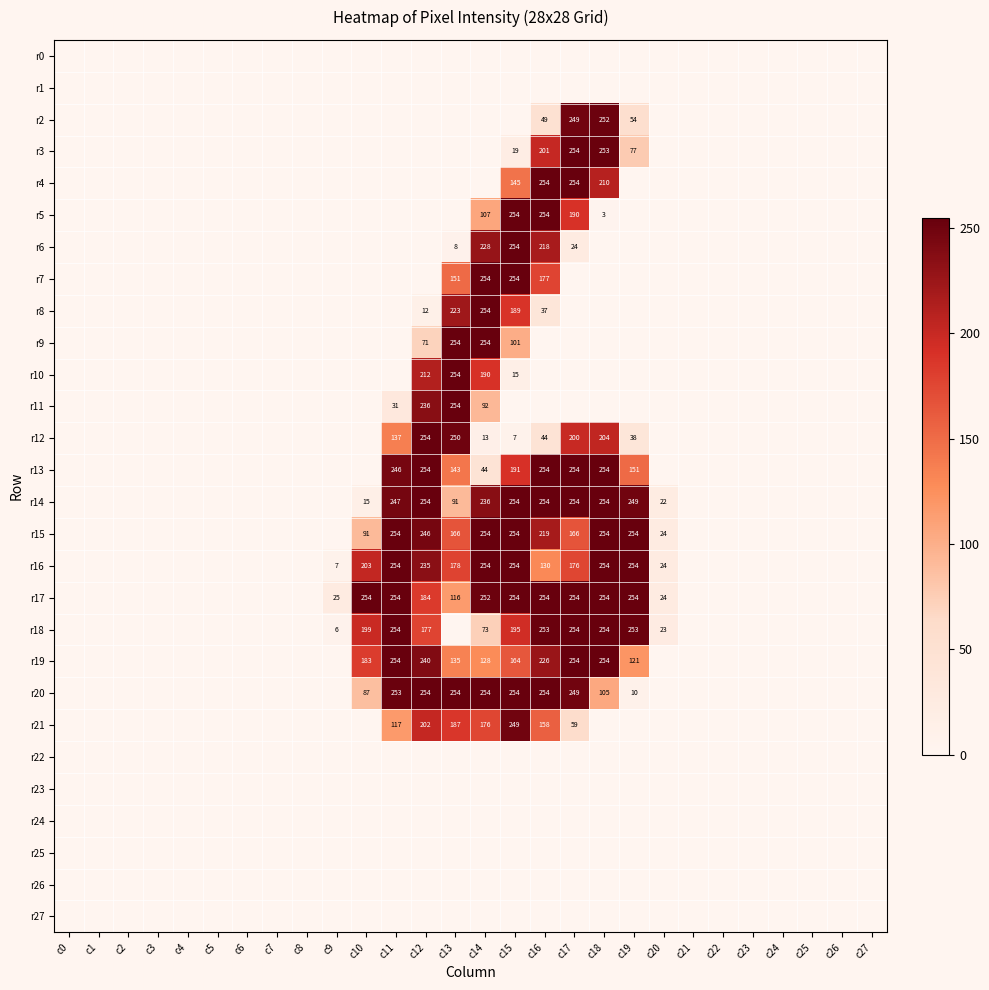

The value of r2 at c17 is 345. True or false?

False